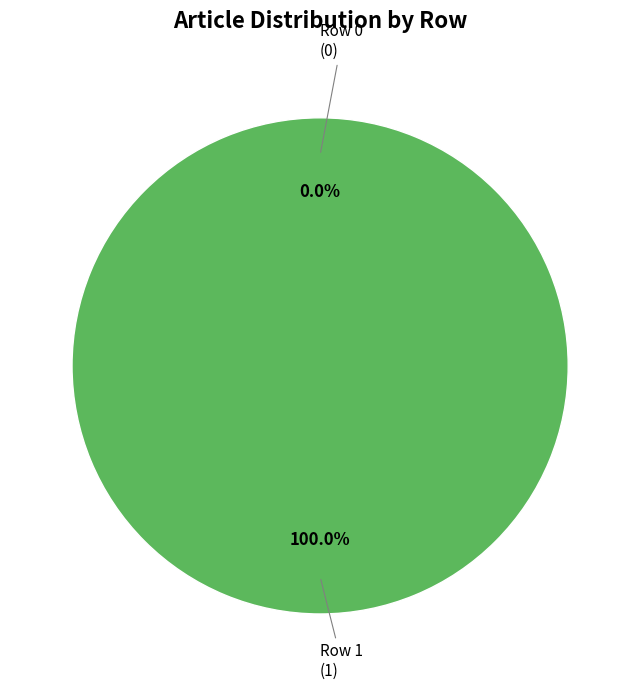

What portion of the pie excludes Row 0?

100.0%